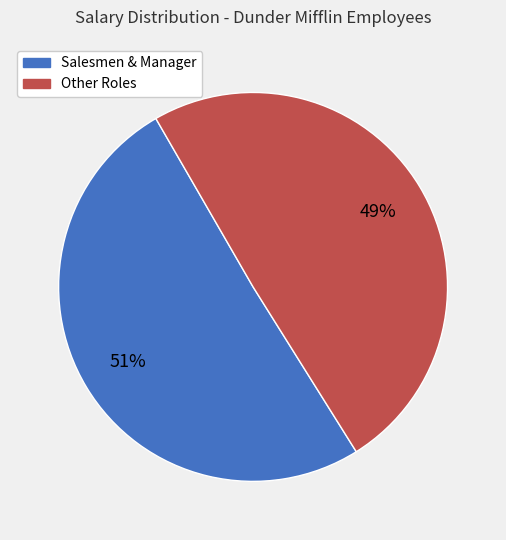

How many slices are in this pie chart?

2